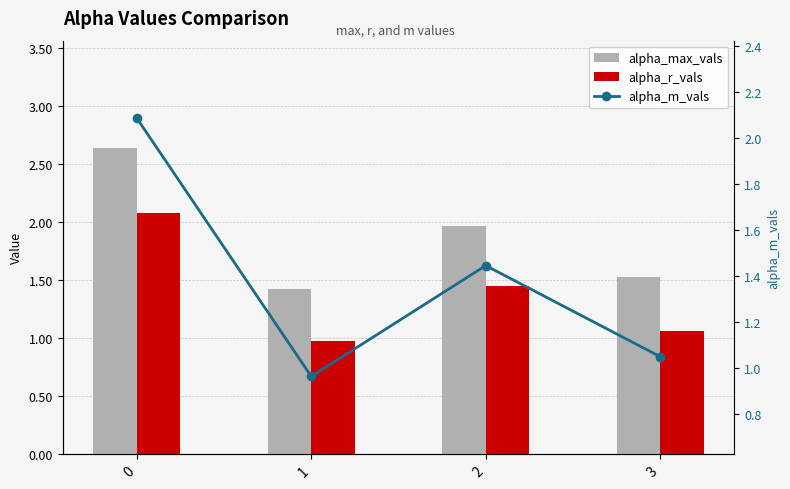

Reading left to right, list all the values displayed in this chart.

alpha_max_vals: 0=2.6	1=1.4	2=2.0	3=1.5
alpha_r_vals: 0=2.1	1=1.0	2=1.4	3=1.1
alpha_m_vals: 0=2.1	1=1.0	2=1.4	3=1.0